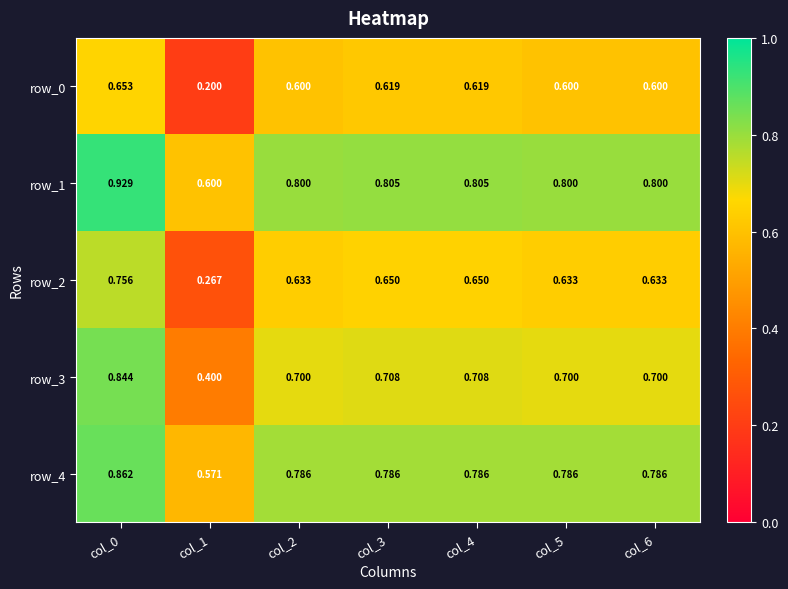

How many distinct data groups are displayed?

5